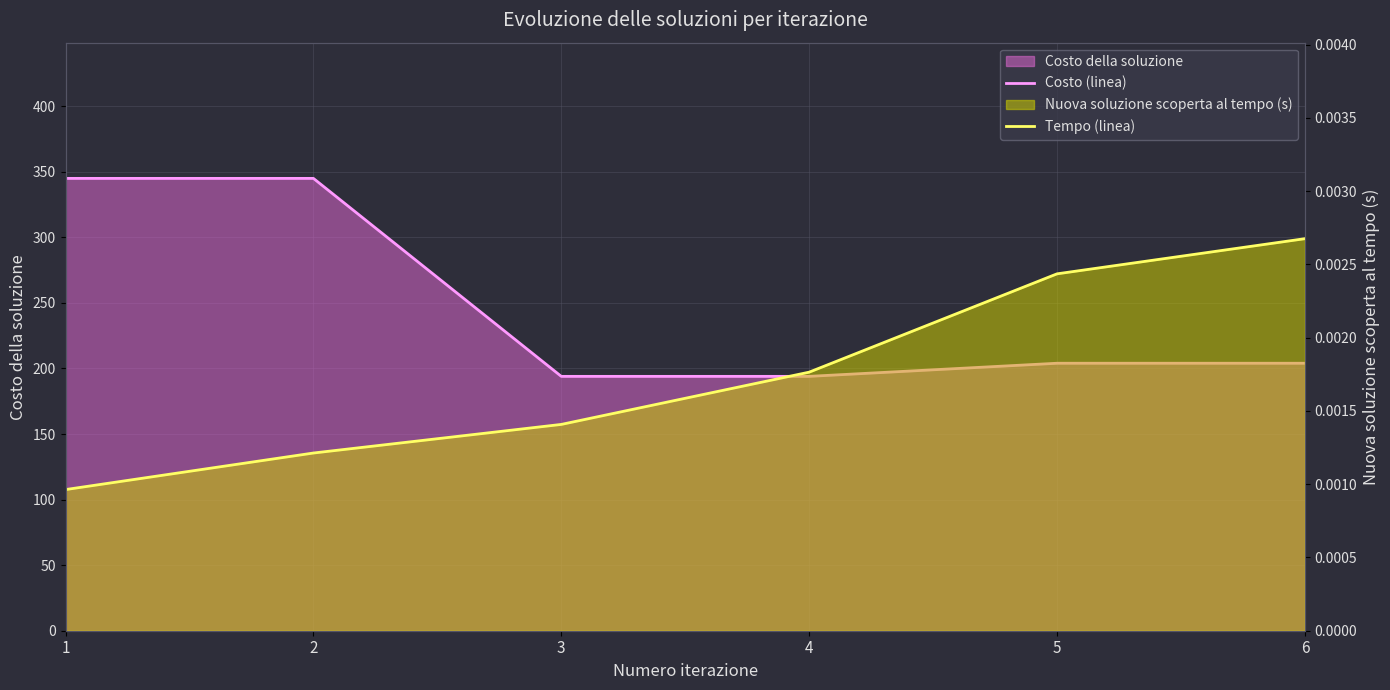

How many categories are shown in the chart?

6